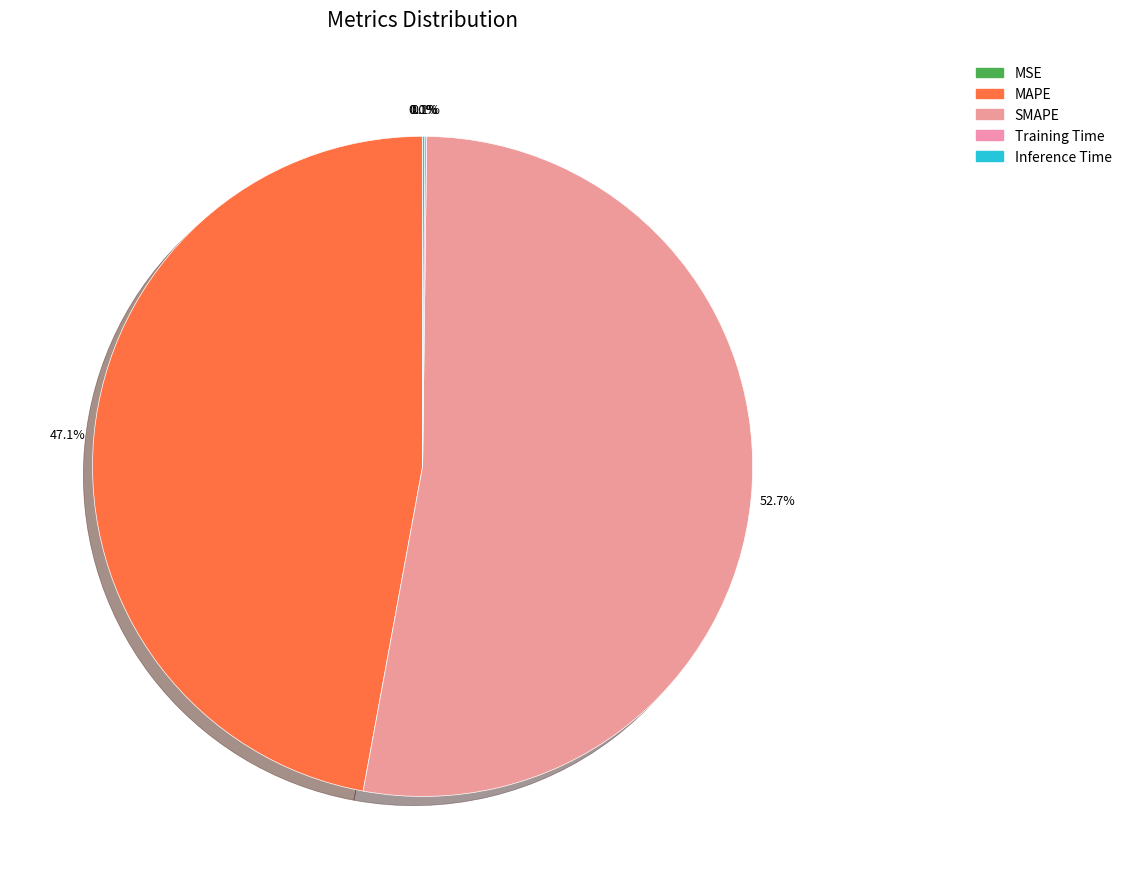

Is it true that MAPE is 39% of the pie?

False